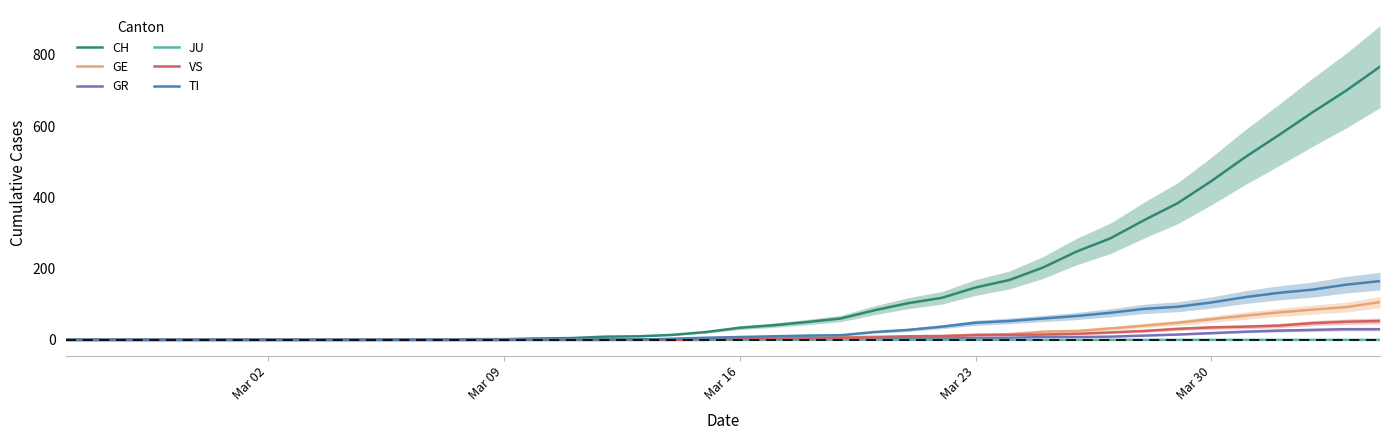

Is the value of CH at Mar 09 greater than the value of GE at Mar 30?

No